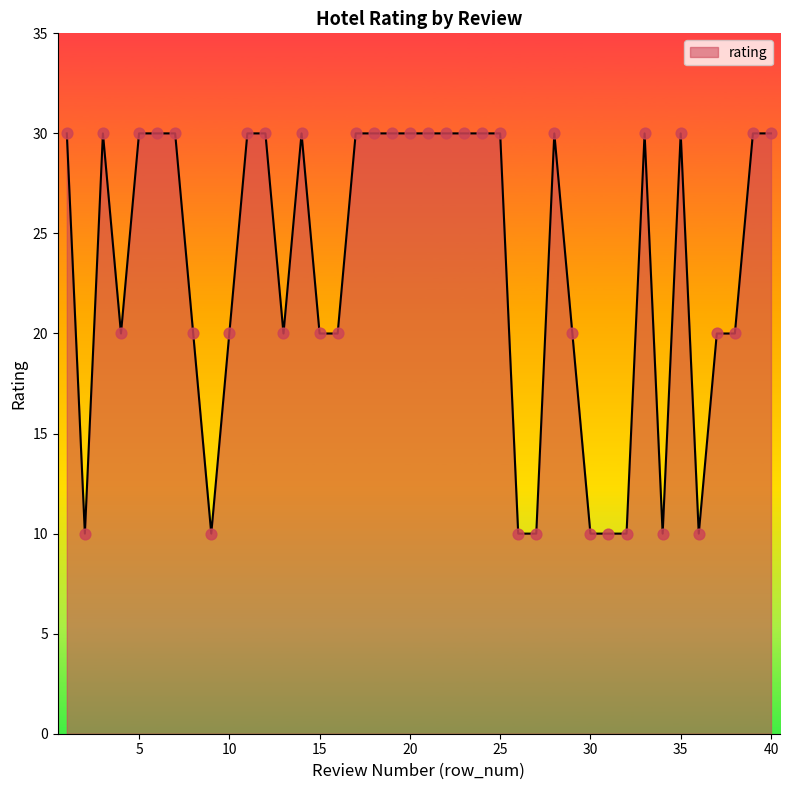

What is the smallest value displayed?

10